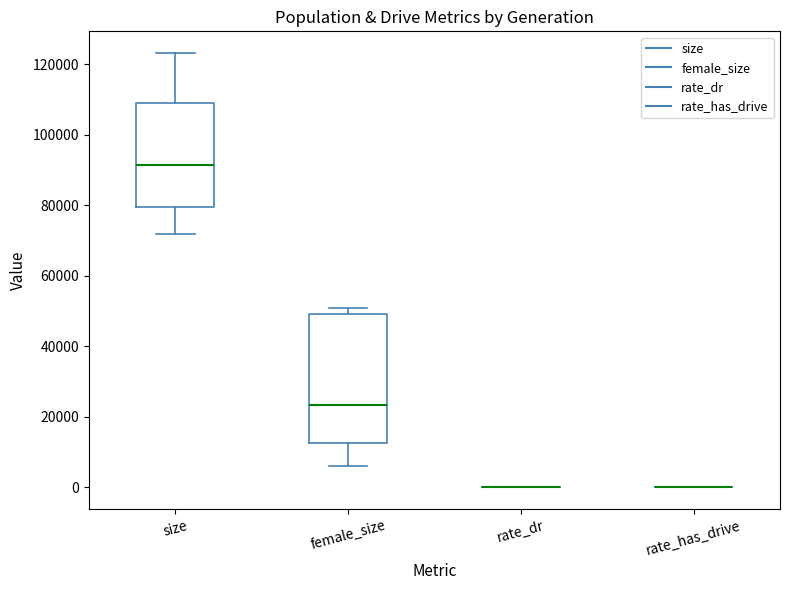

Reading left to right, transcribe this box plot: for each box, give where its median line is, the range the box spans, and where its two whiskers end, as read against the y-axis. The values are not printed on the chart, so give them approximately, as read against the axis.

size: median 92000, box 80000 to 108000, whiskers 72000 to 124000
female_size: median 24000, box 12000 to 50000, whiskers 6000 to 50000 (just above the box's upper edge)
rate_dr: box collapsed to a line at 0, whiskers 0 to 0
rate_has_drive: box collapsed to a line at 0, whiskers 0 to 0